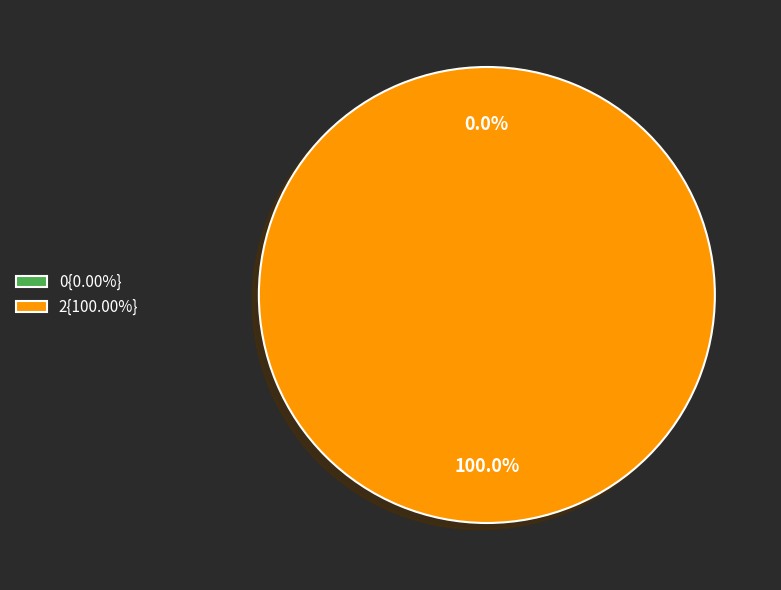

Rank the categories by value from lowest to highest.

0, 2